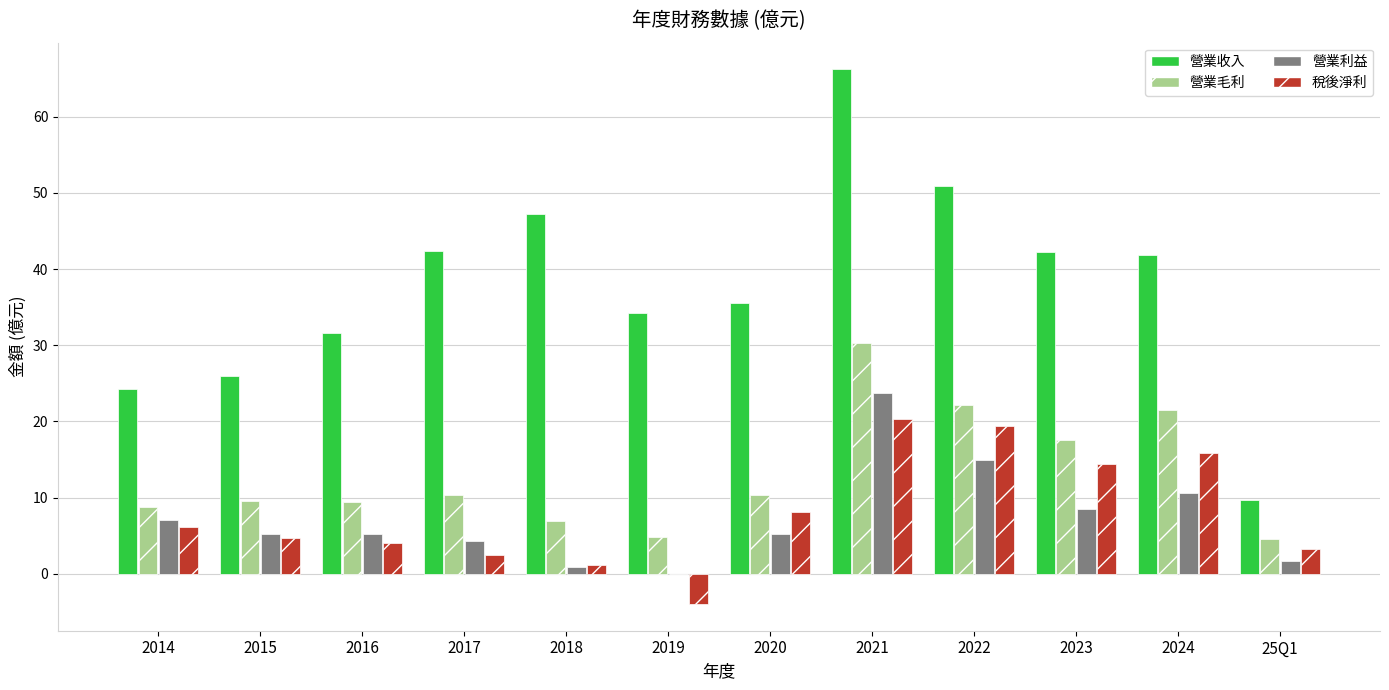

Which series has the largest total across all categories?

營業收入